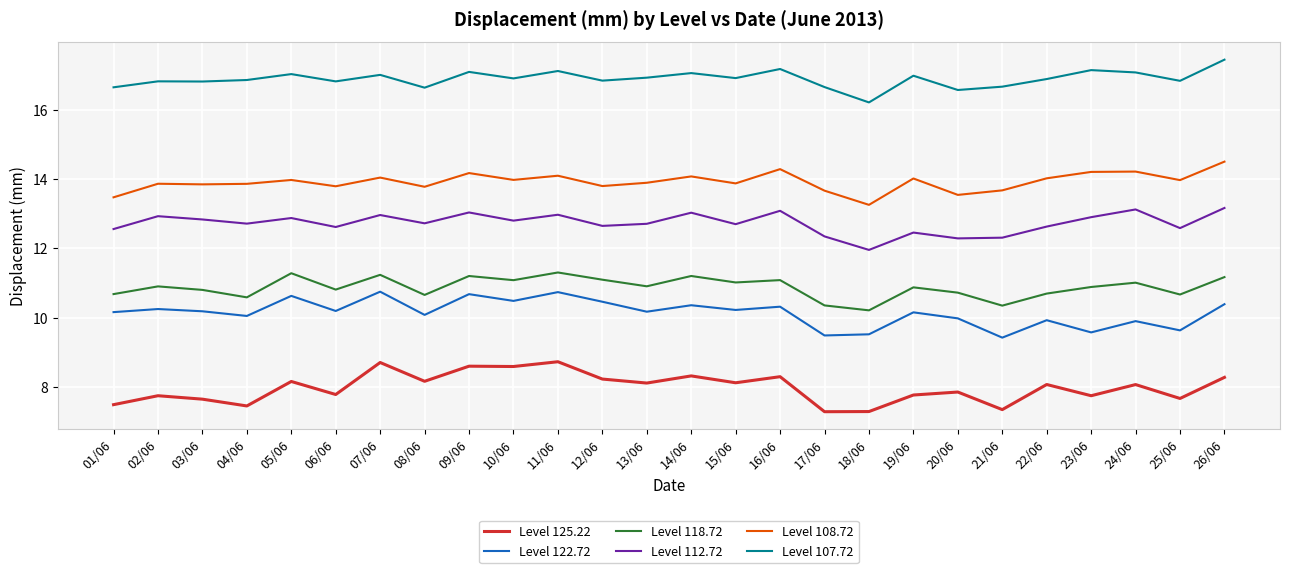

What position from the right is 05/06?

22